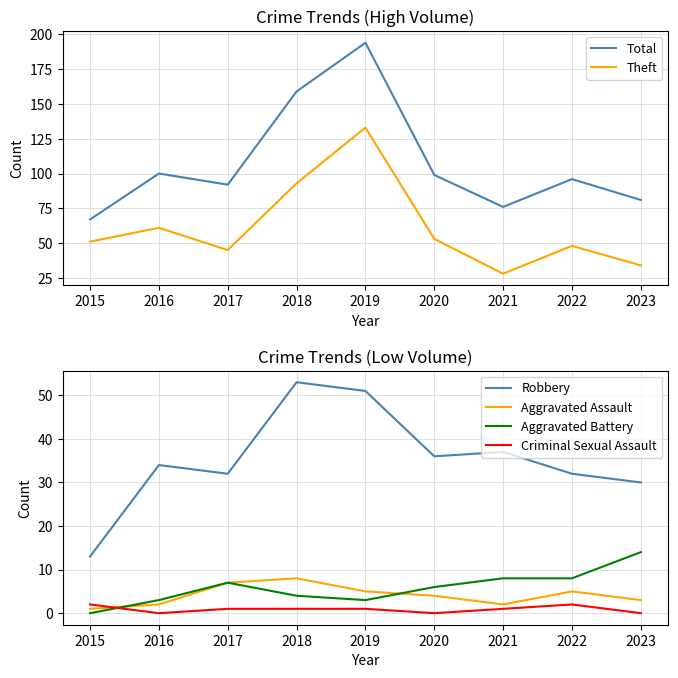

Between 2020 and 2023, which series saw the biggest shift?

Theft